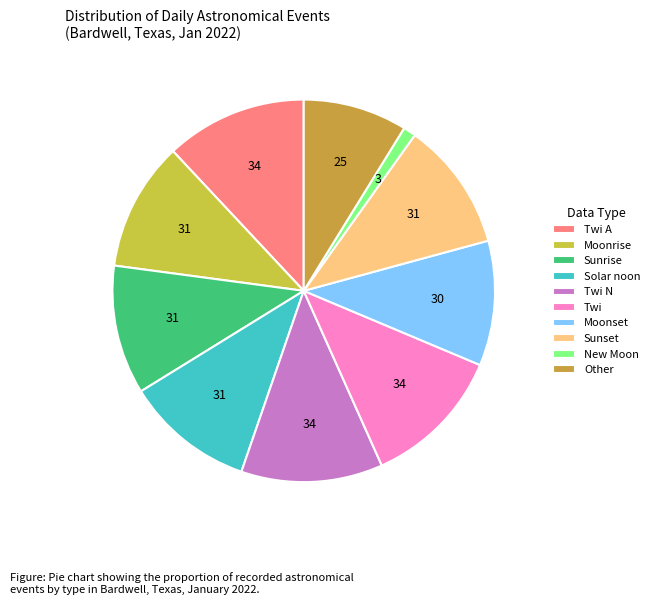

How many segments does this pie chart have?

10